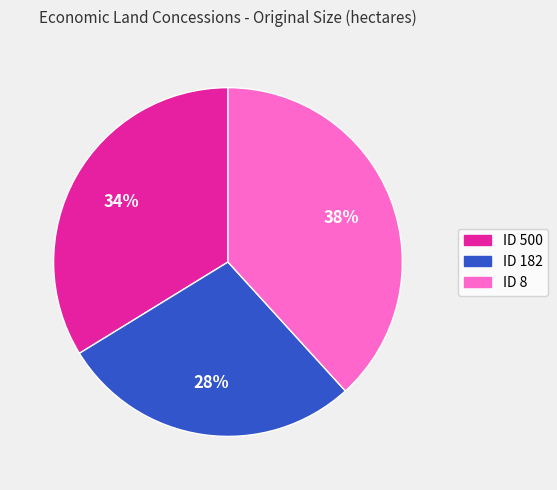

Approximately how many times larger is the value at ID 182 compared to ID 8?

0.7